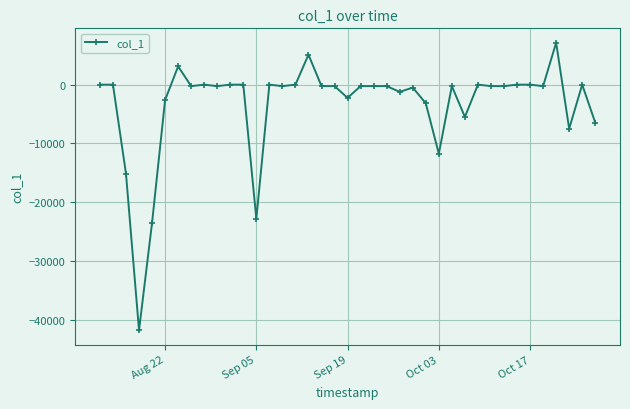

Reading right to left, extract all data points from this chart.

-6451.8	0.0	-7487.9	7129.2	-249.4	0.0	0.0	-249.4	-249.4	0.0	-5492.1	-249.4	-11747.2	-3166.2	-498.8	-1227.7	-249.4	-249.4	-249.4	-2250.2	-249.4	-249.4	5093.4	0.0	-249.4	0.0	-22812.5	0.0	0.0	-249.4	0.0	-249.4	3104.2	-2614.6	-23492.2	-41765.6	-15137.5	0.0	0.0